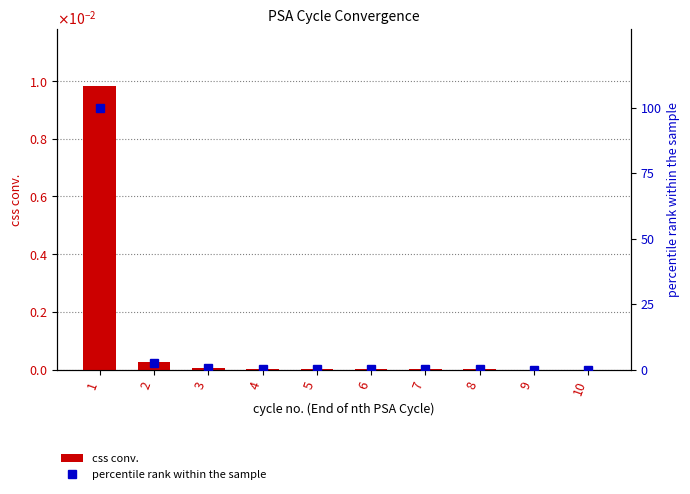

How many distinct data groups are displayed?

2